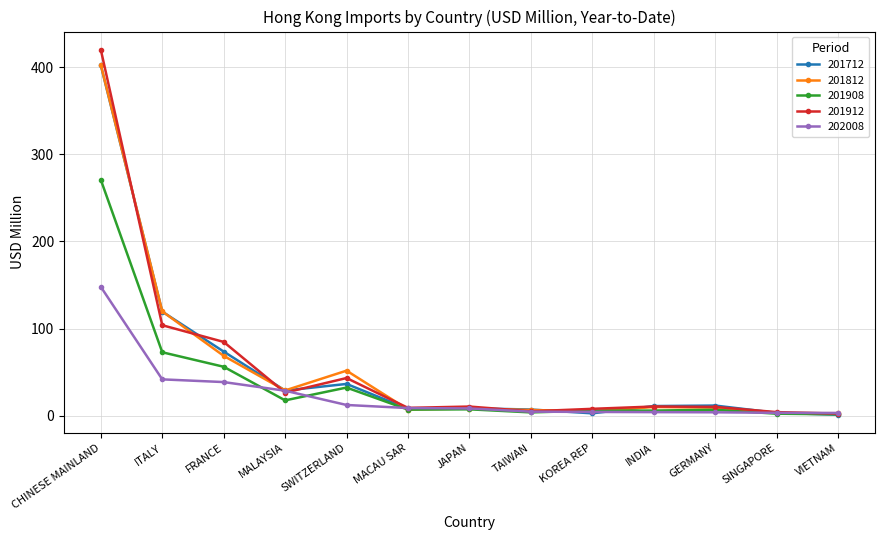

Which series has the largest range (max minus min)?

201912